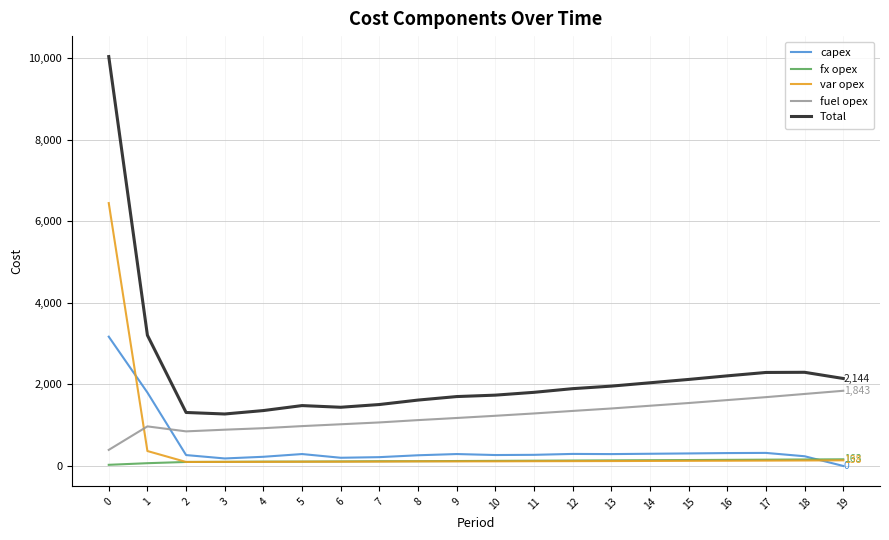

Which series ends up on top after the final intersection of capex and fuel opex?

fuel opex